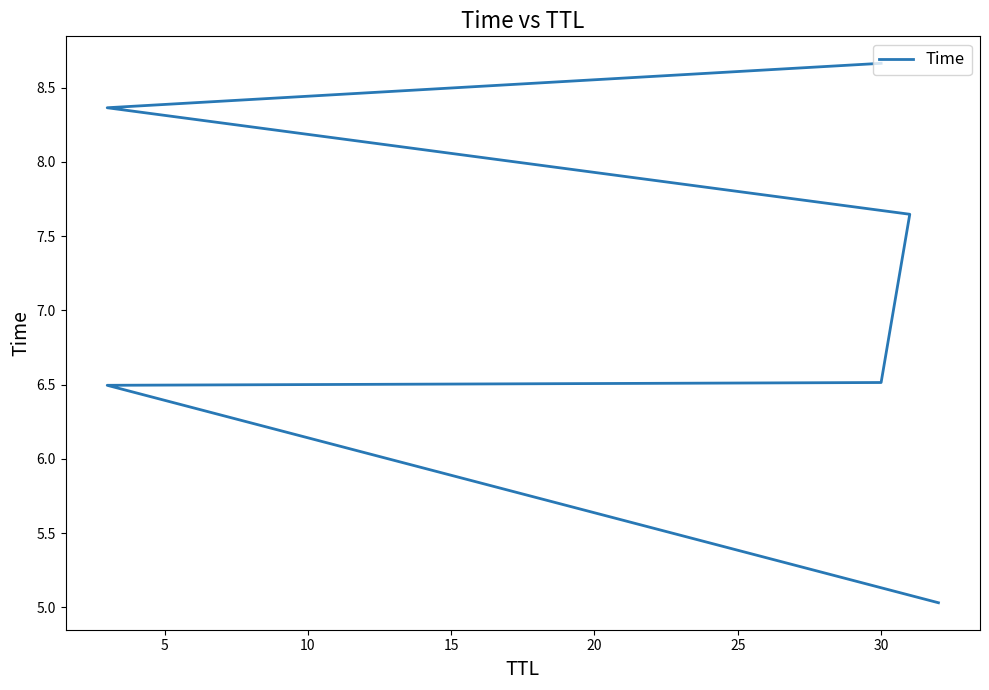

What is the difference between the maximum and minimum values?

3.6